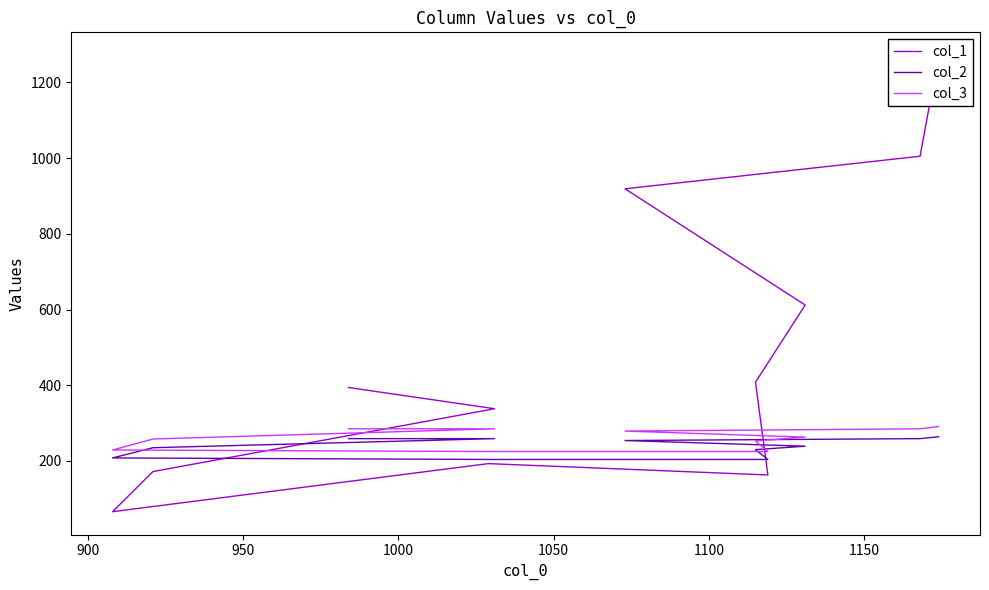

What is the average value of the col_3 series?

262